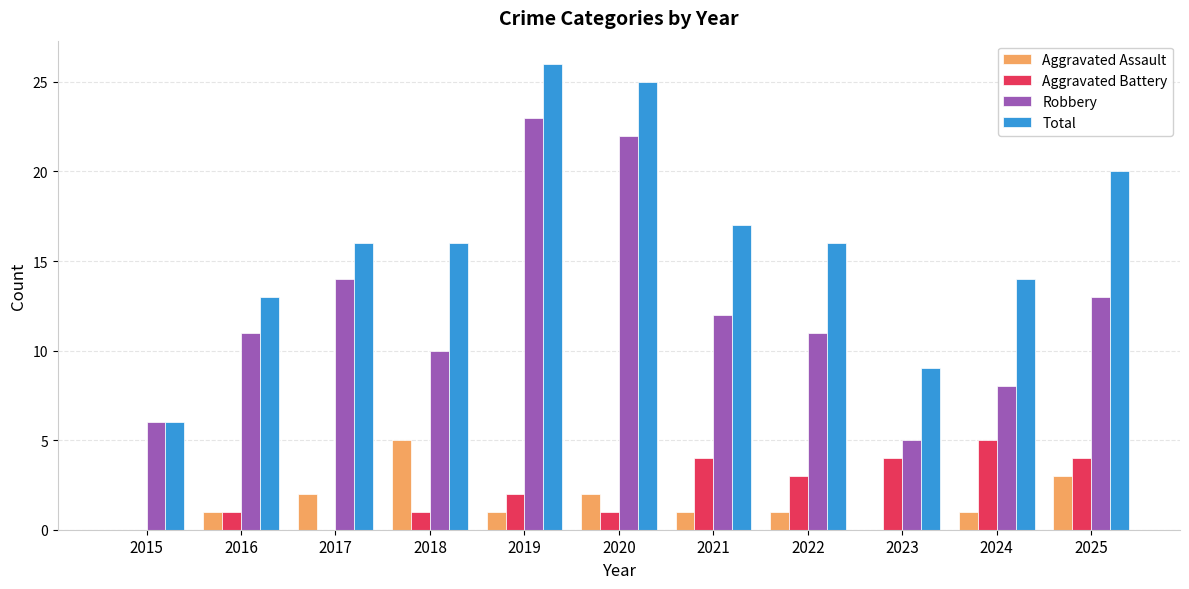

What is the difference between the Aggravated Battery values at 2021 and 2016?

3